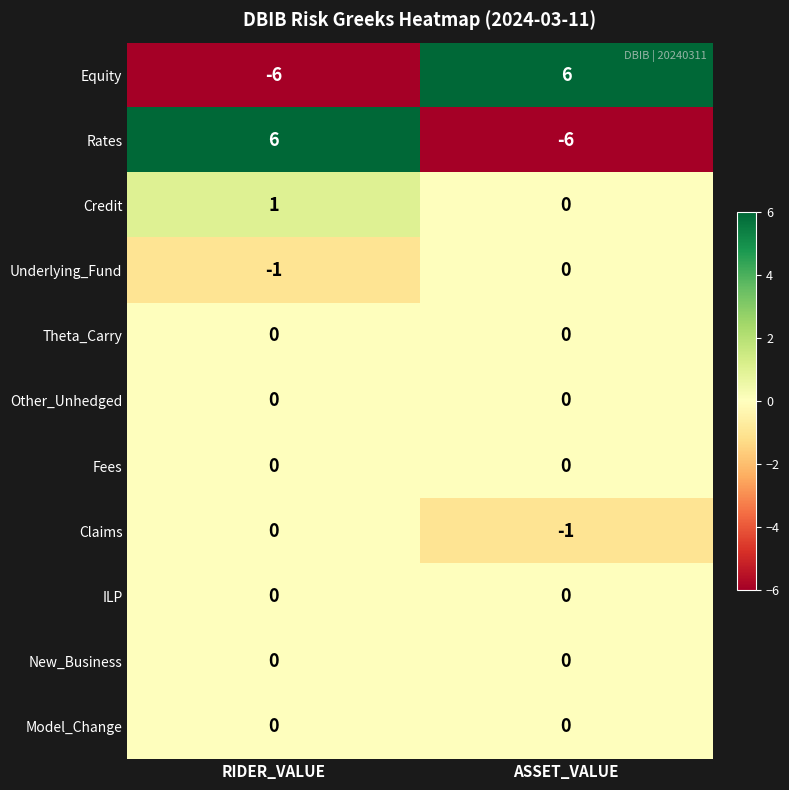

Read the Equity value at ASSET_VALUE, to the nearest 5.

5